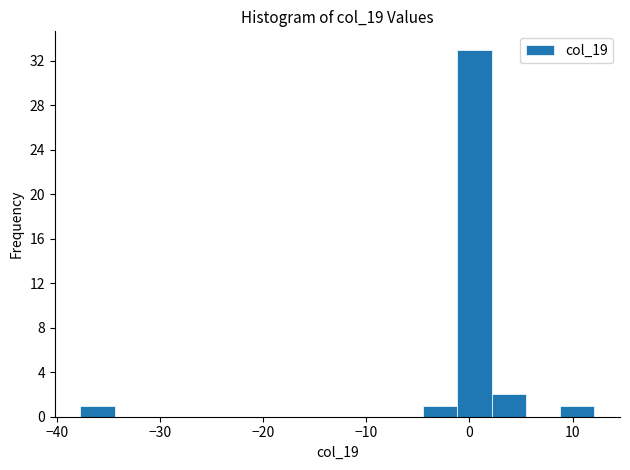

Around what value on the x-axis is the tallest bar? Give the approximate position of its centre, as read against the axis.

0